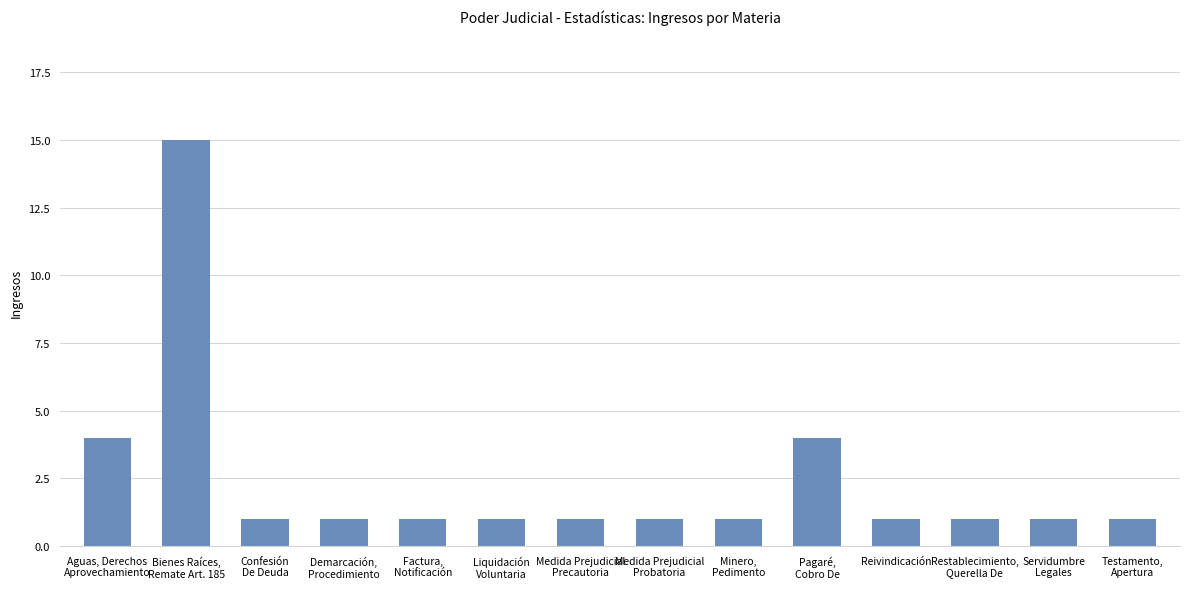

The chart shows a value of 1 at Pagaré,
Cobro De. True or false?

False